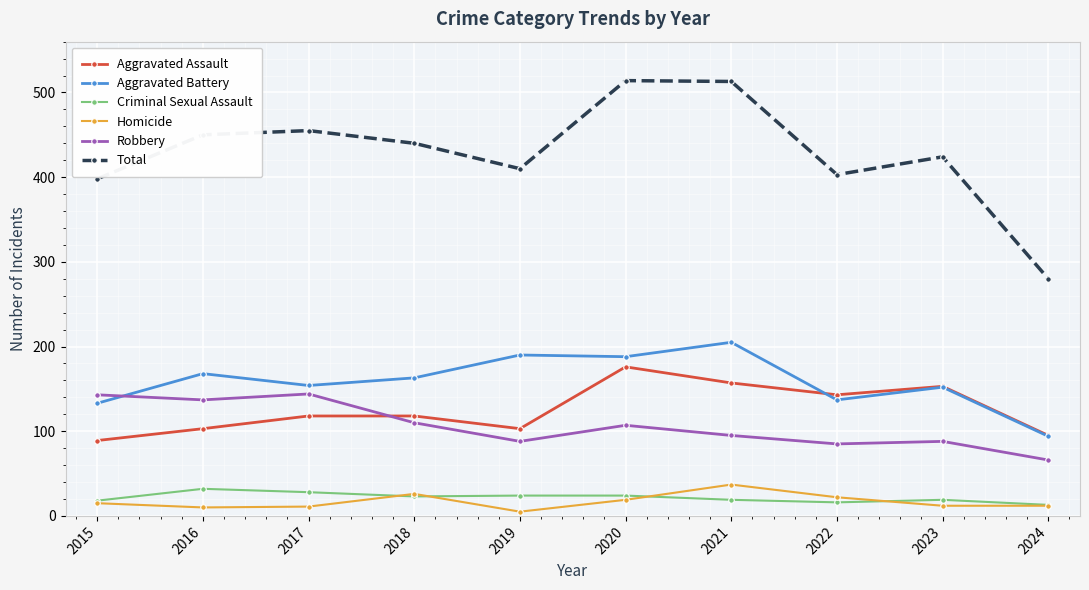

Between which two adjacent categories do Aggravated Assault and Aggravated Battery first intersect?

2021 and 2022